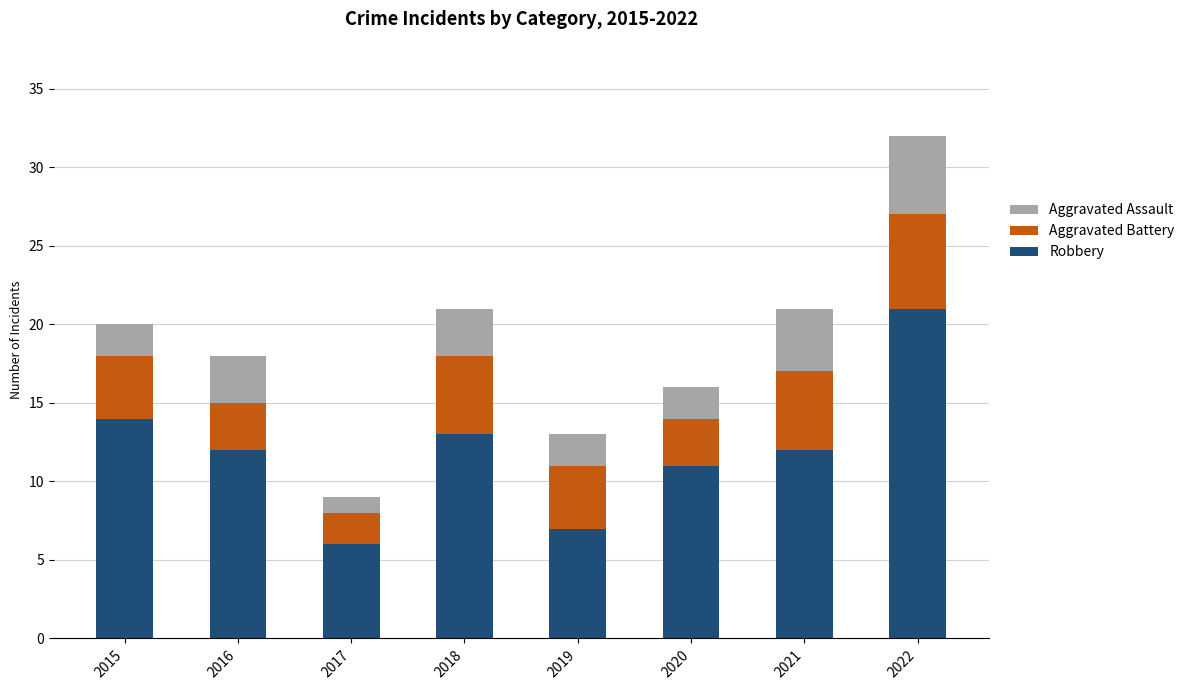

True or false: Robbery has a value of 7 at 2021.

False